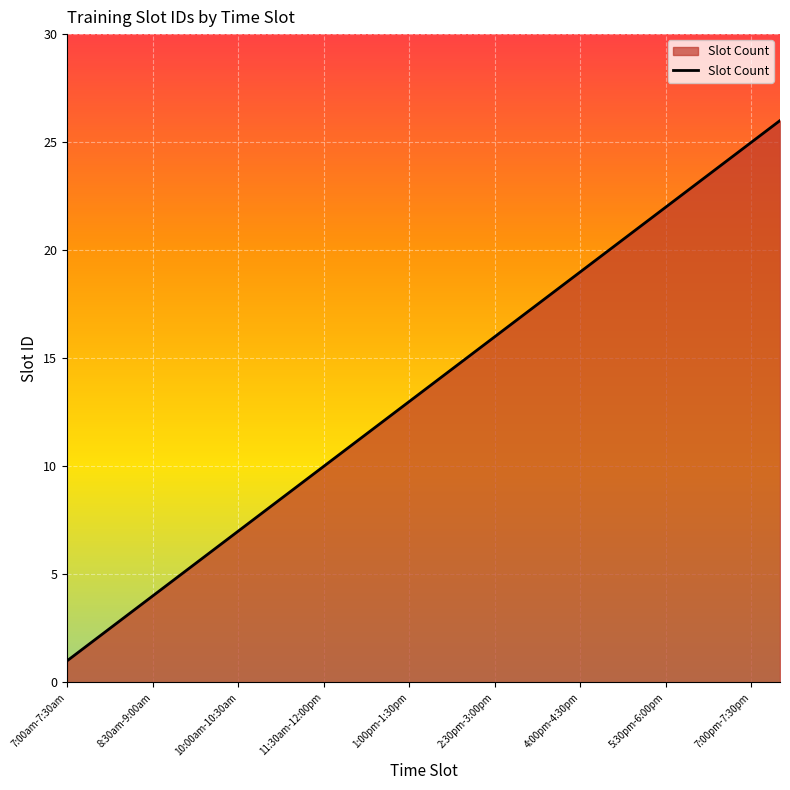

What is the greatest value displayed?

26